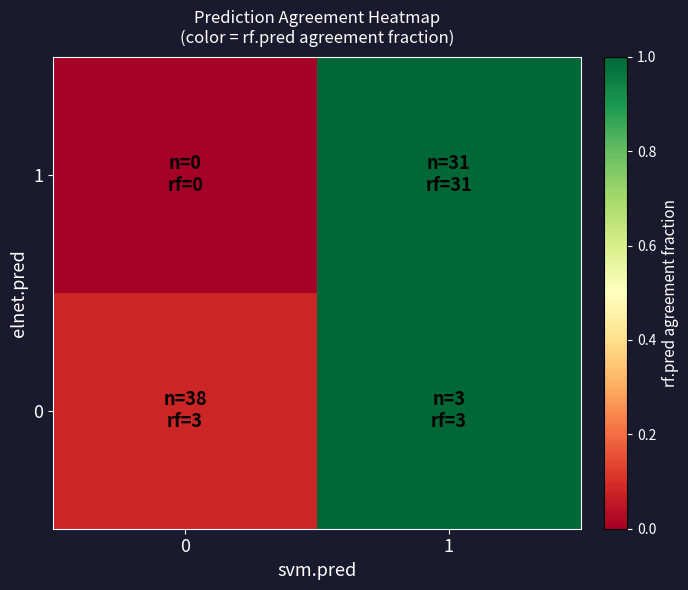

What is the spread (max minus min) of values at 0?

0.1